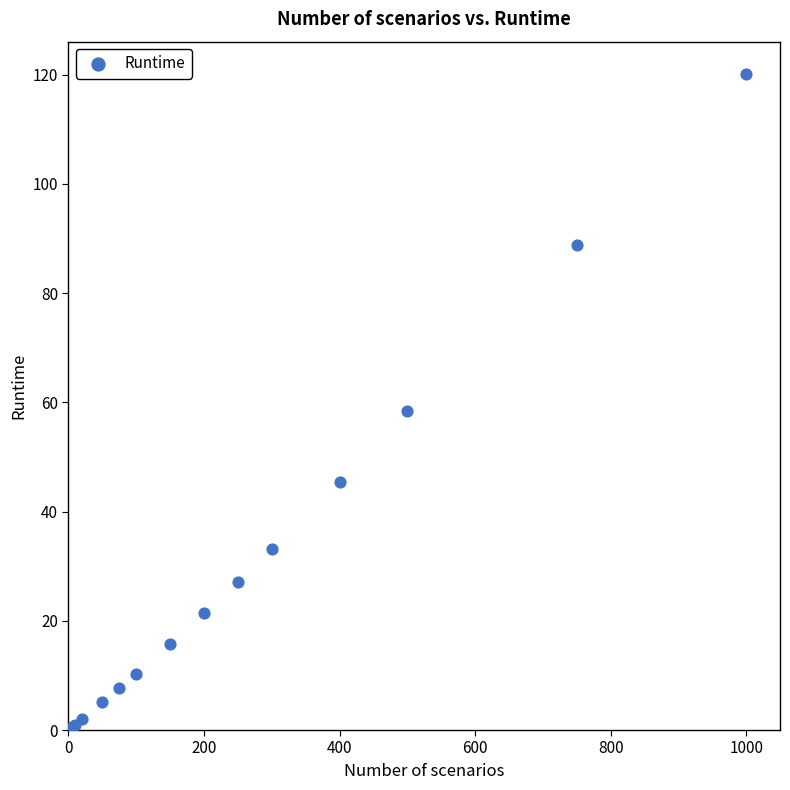

What Y value in the scatter plot is closest to 60?

58.5